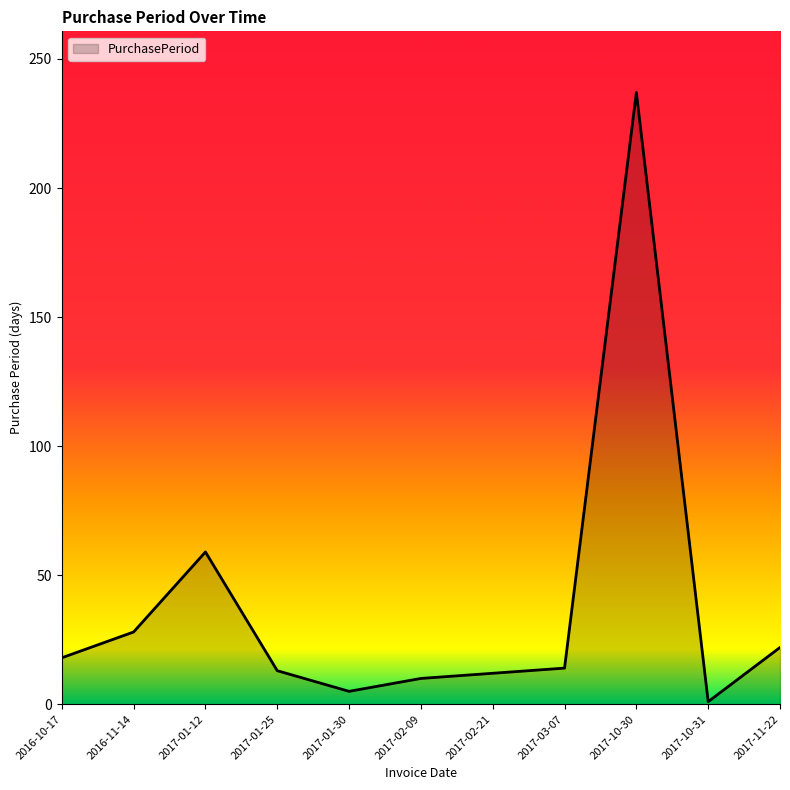

The value at 2016-10-17 is 30. True or false?

False